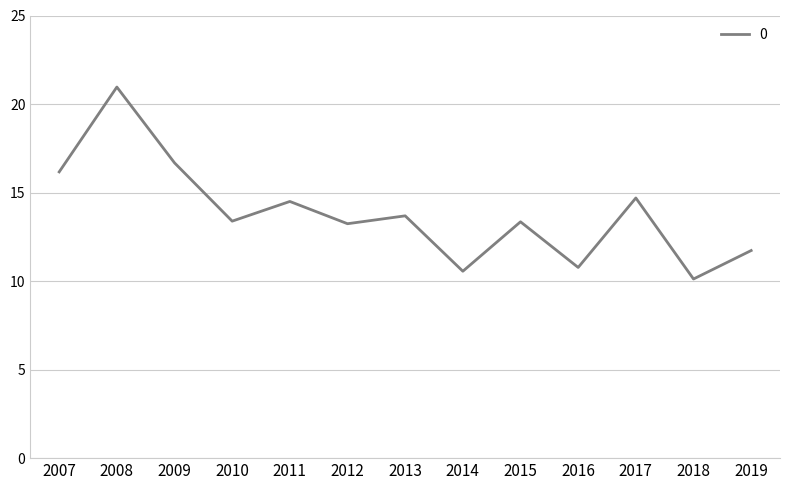

The value at 2016 is 10.8. True or false?

True